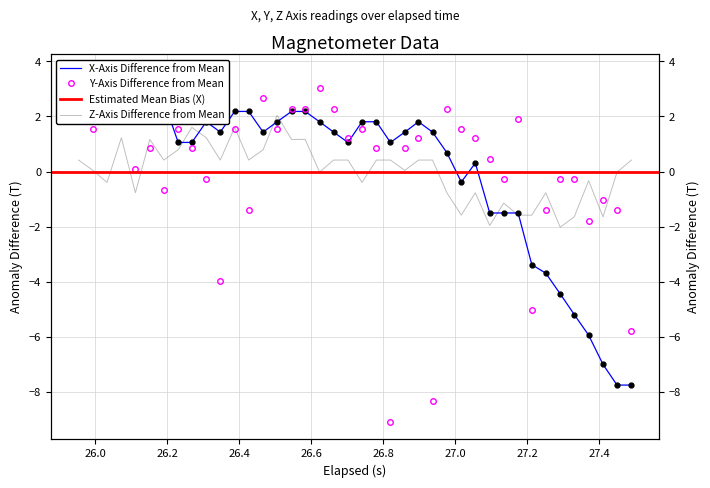

How many interior local valleys does the X series have?

5